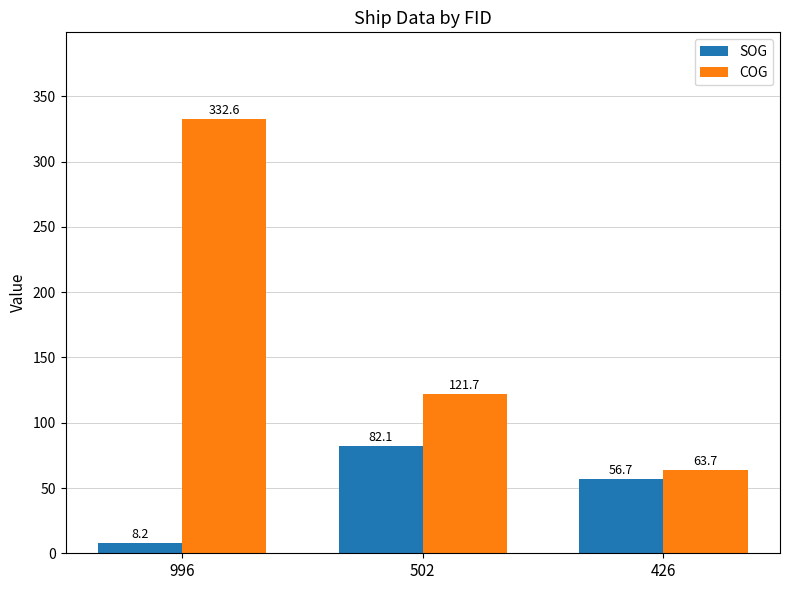

Reading left to right, list all the values displayed in this chart.

SOG: 996=8.2	502=82.1	426=56.7
COG: 996=332.6	502=121.7	426=63.7